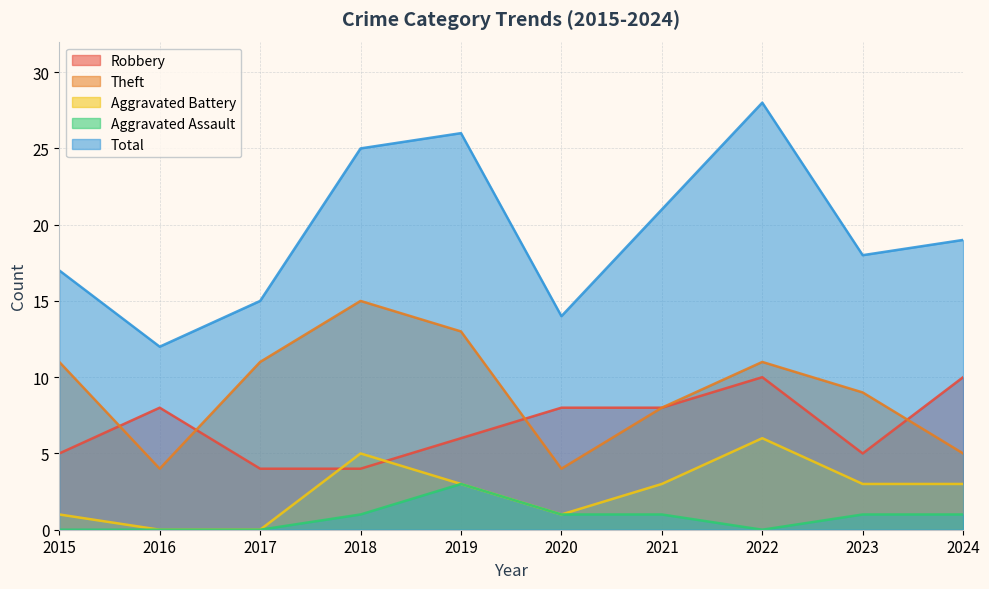

What is the difference between the maximum and minimum values in the Robbery series?

6